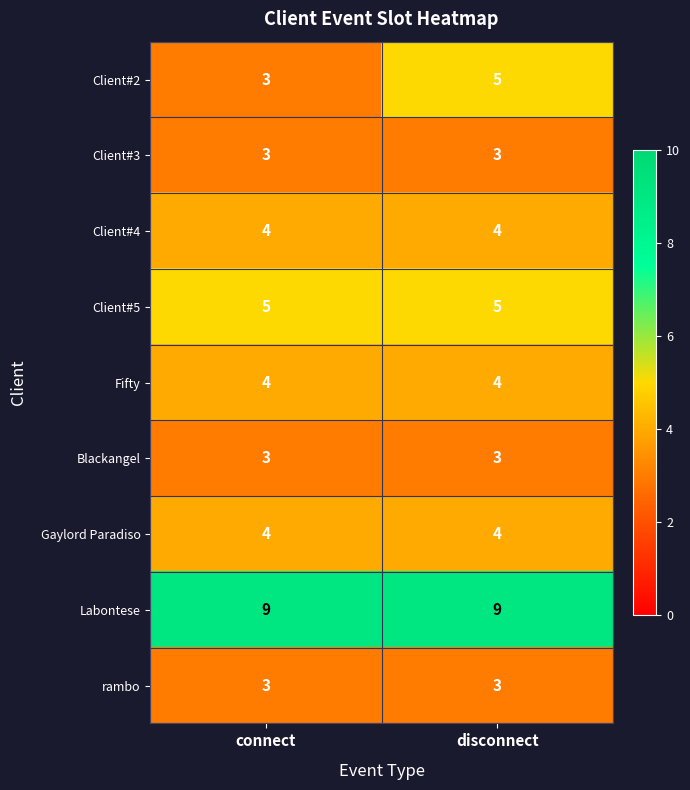

What is the maximum value shown in the chart?

9